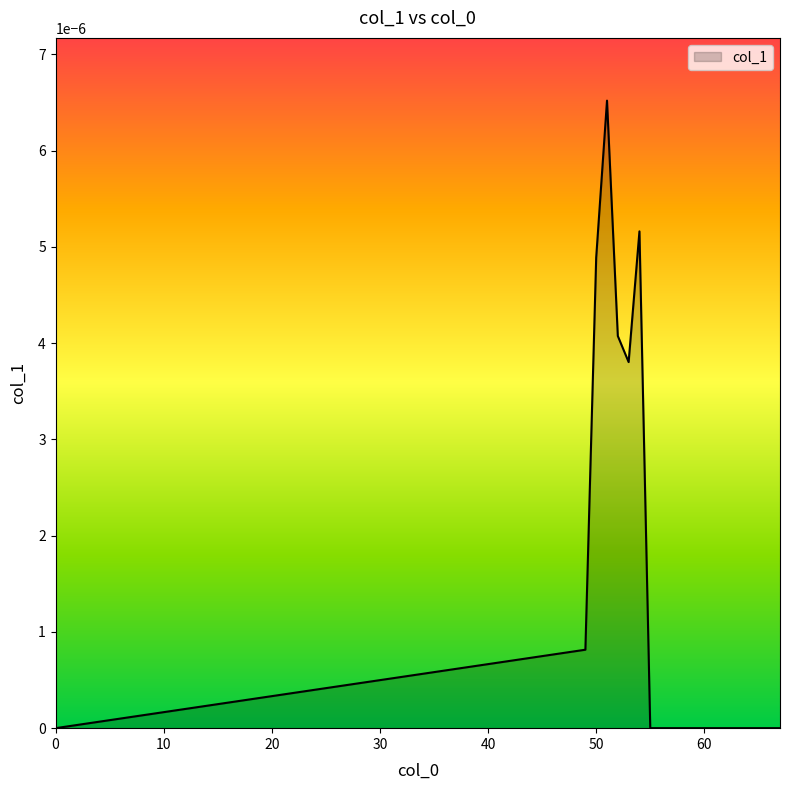

Rank the categories by value from highest to lowest.

51, 54, 50, 52, 53, 49, 0, 55, 56, 57, 58, 59, 60, 61, 62, 63, 64, 65, 66, 67